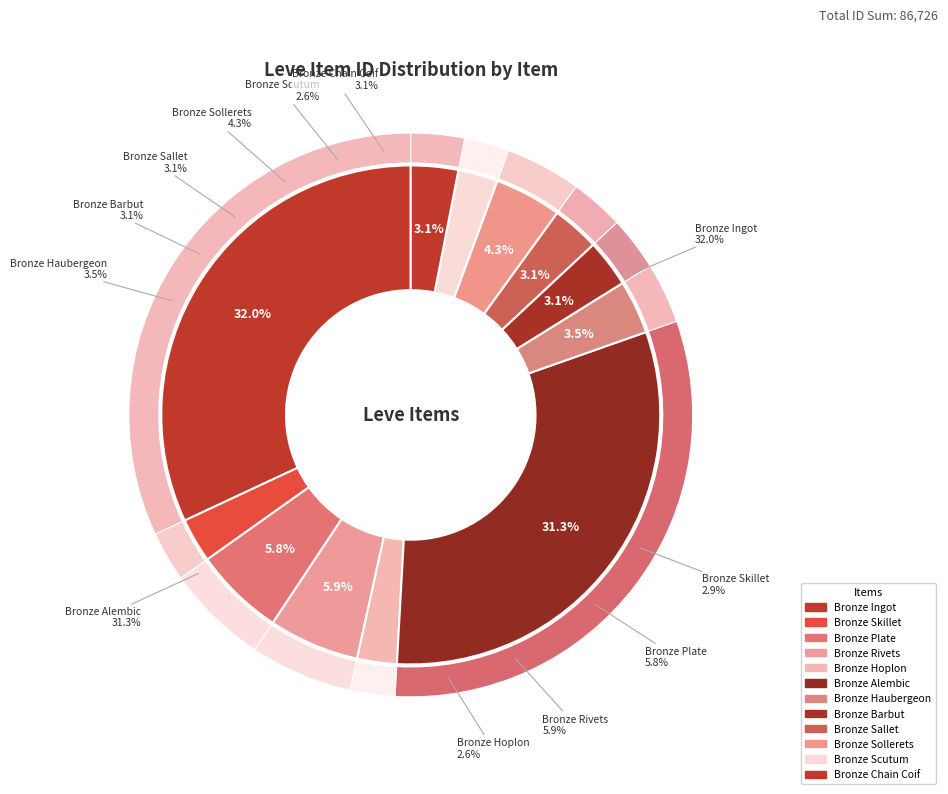

To the nearest percent, what is the difference between the Bronze Sollerets and Bronze Plate slice percentages?

2%